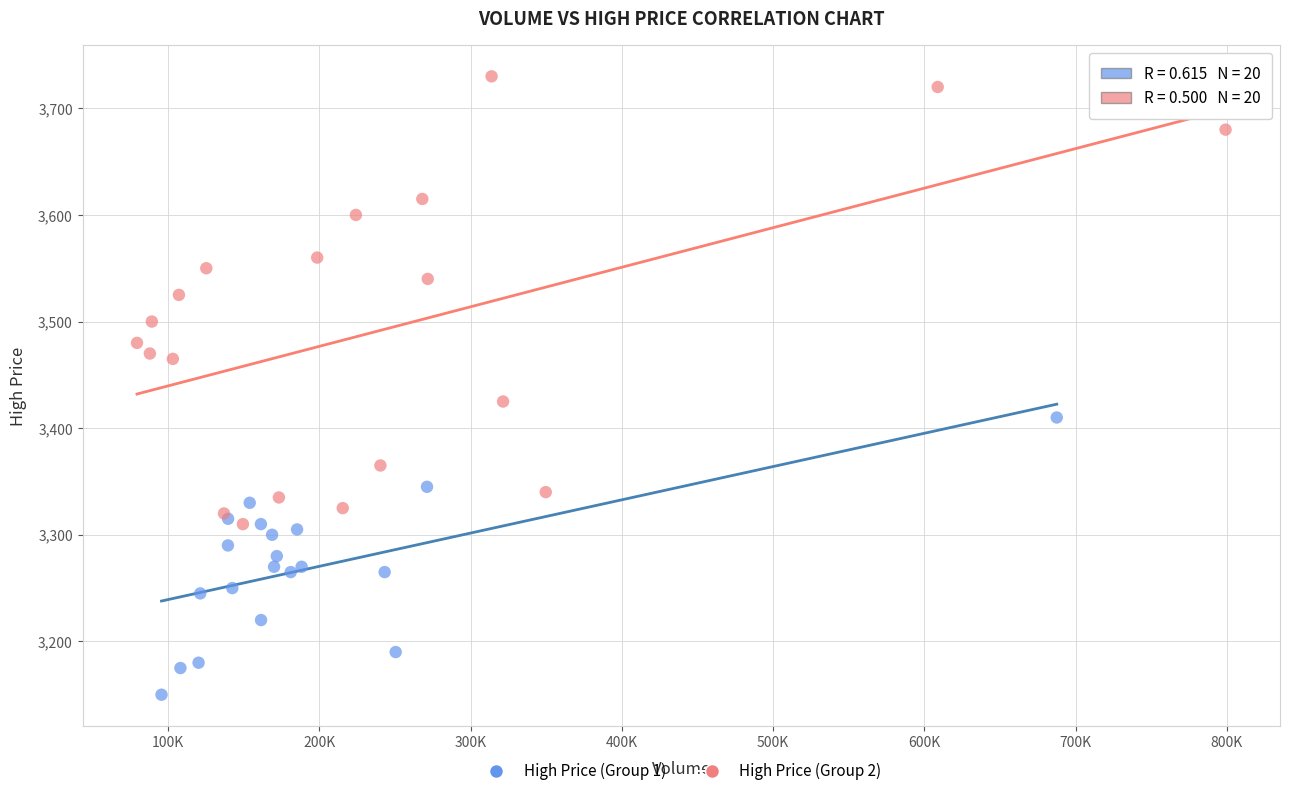

Which series reaches the maximum Y coordinate?

High Price (Group 2)